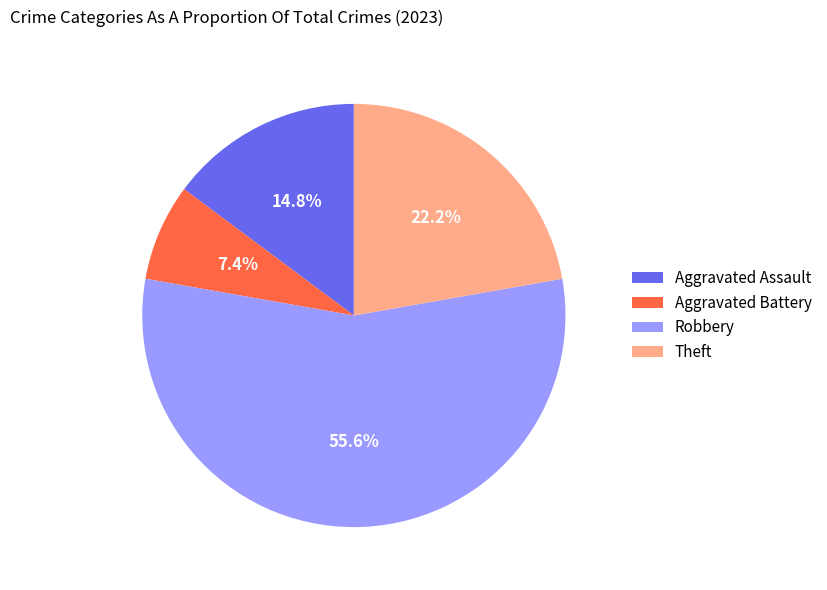

To the nearest percent, what is the average slice percentage?

25%